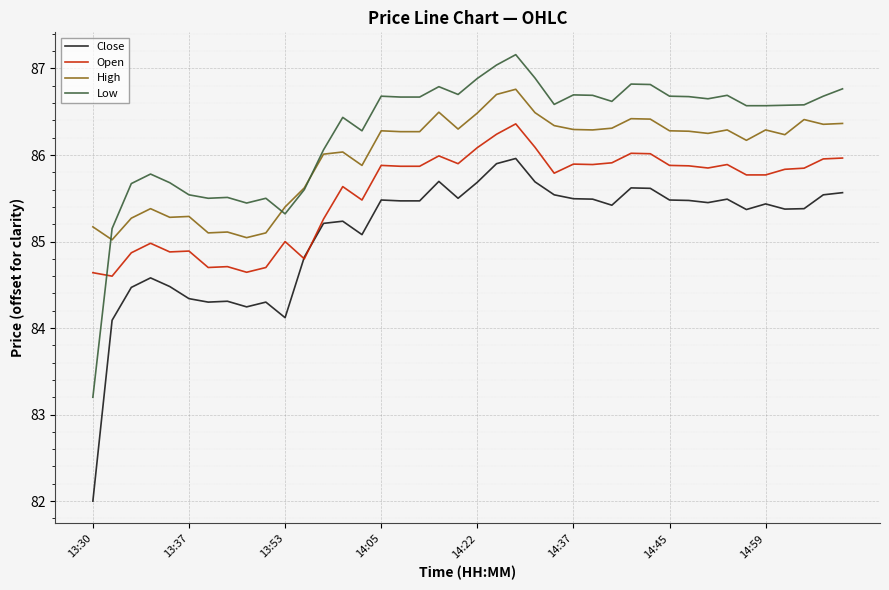

List the series in order of their peak value, lowest first.

Close, Open, High, Low